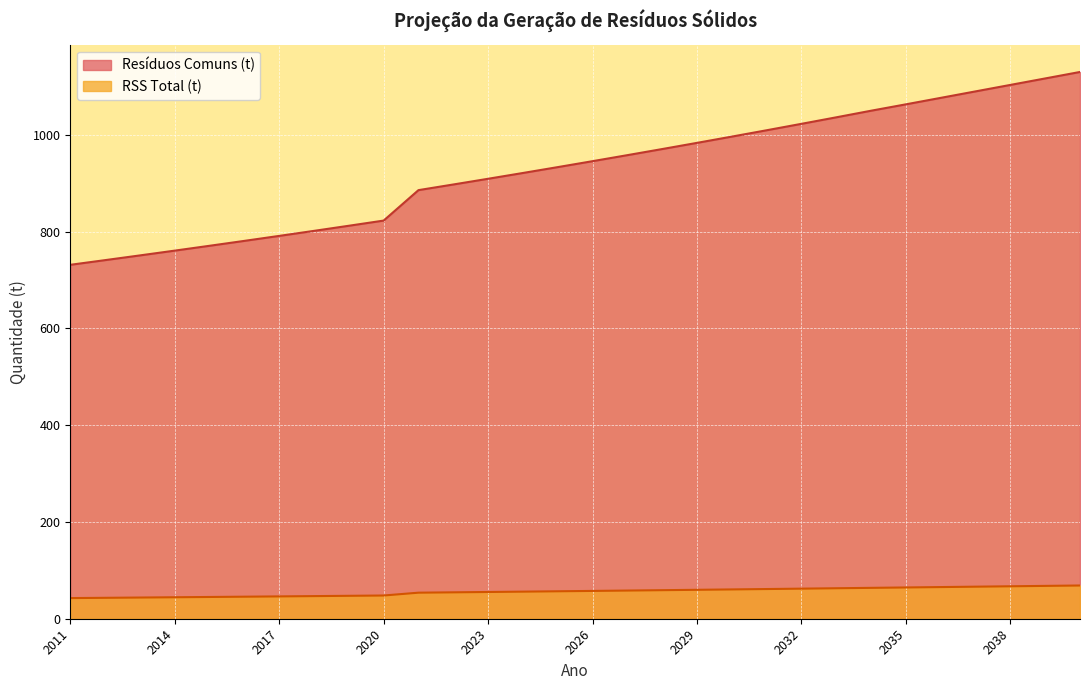

Which series has the largest total across all categories?

Resíduos Comuns (t)